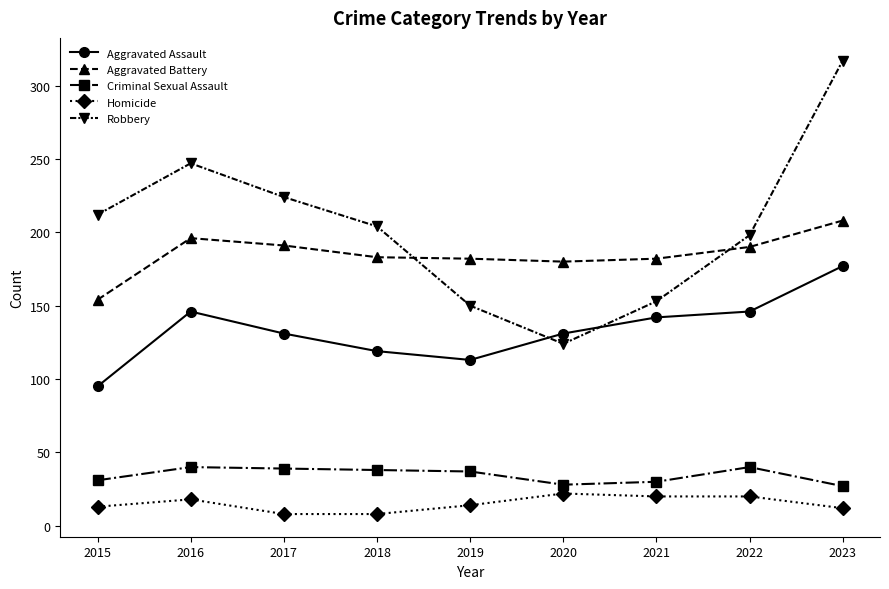

What is the difference between the highest and lowest values at 2019?

168